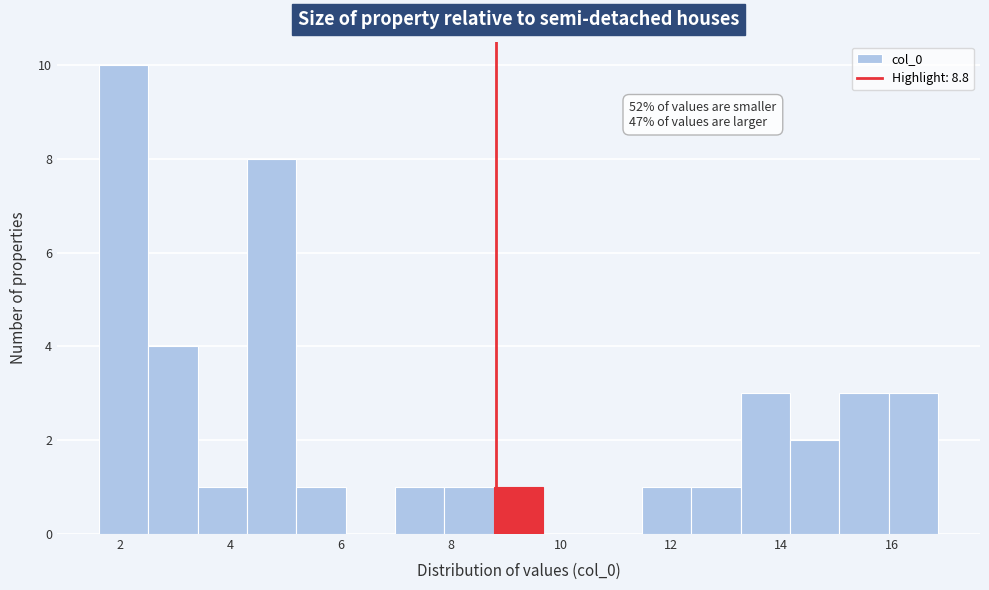

Which range on the x-axis has the tallest bar?

1.6 to 2.6